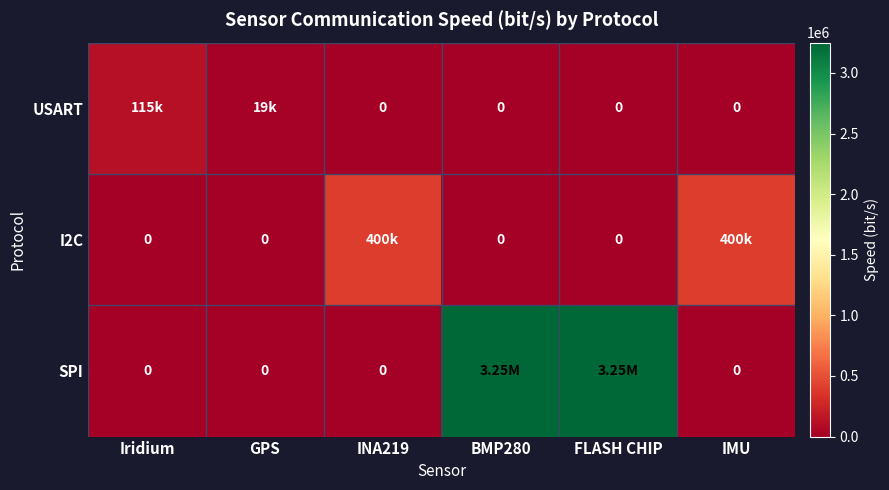

What is the maximum value shown in the chart?

3250000